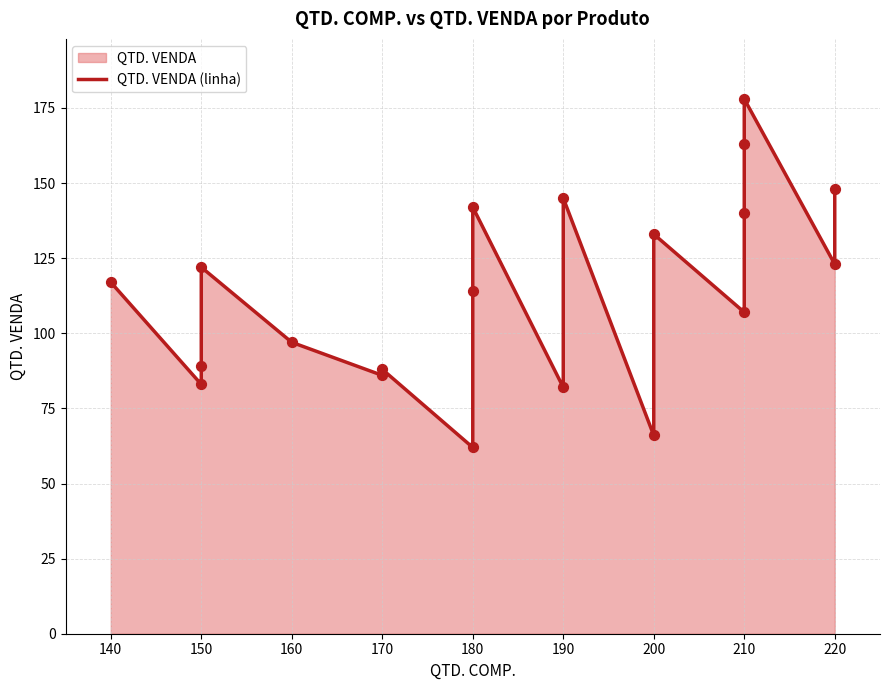

Between 200 and 170, which is larger?

170